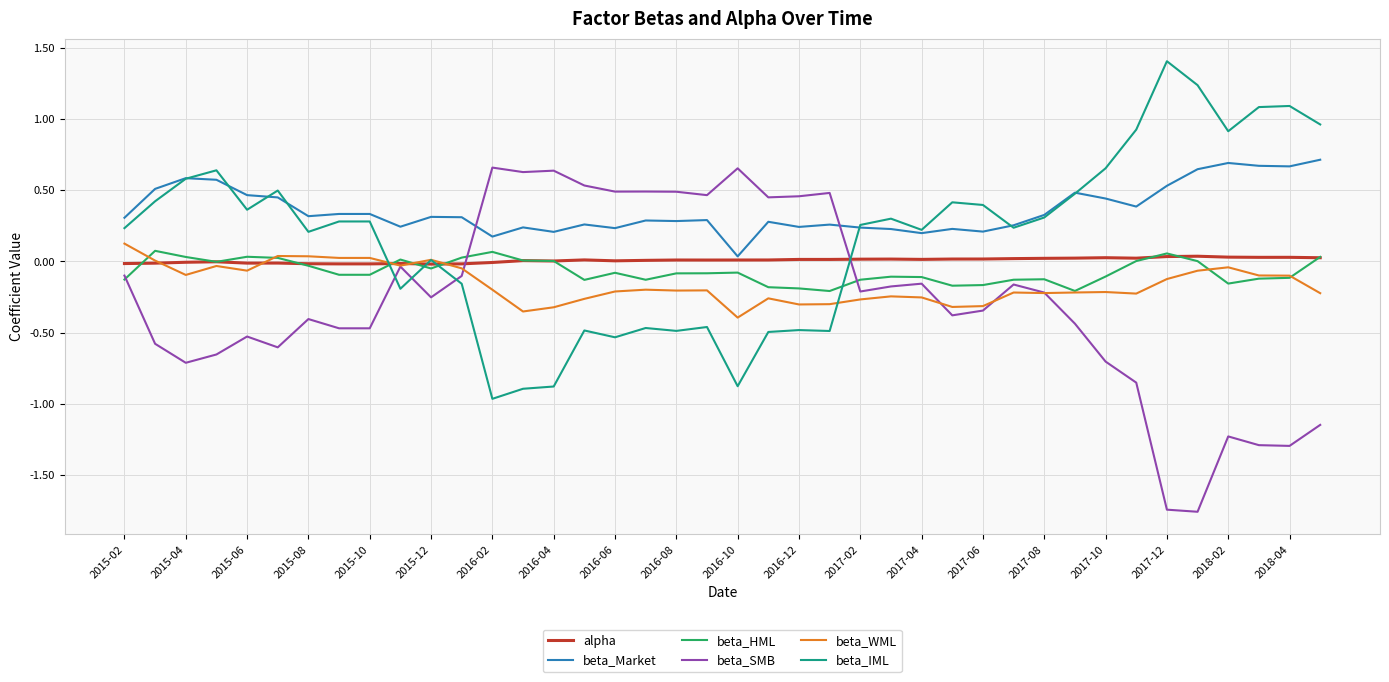

Which series has the largest total across all categories?

beta_Market